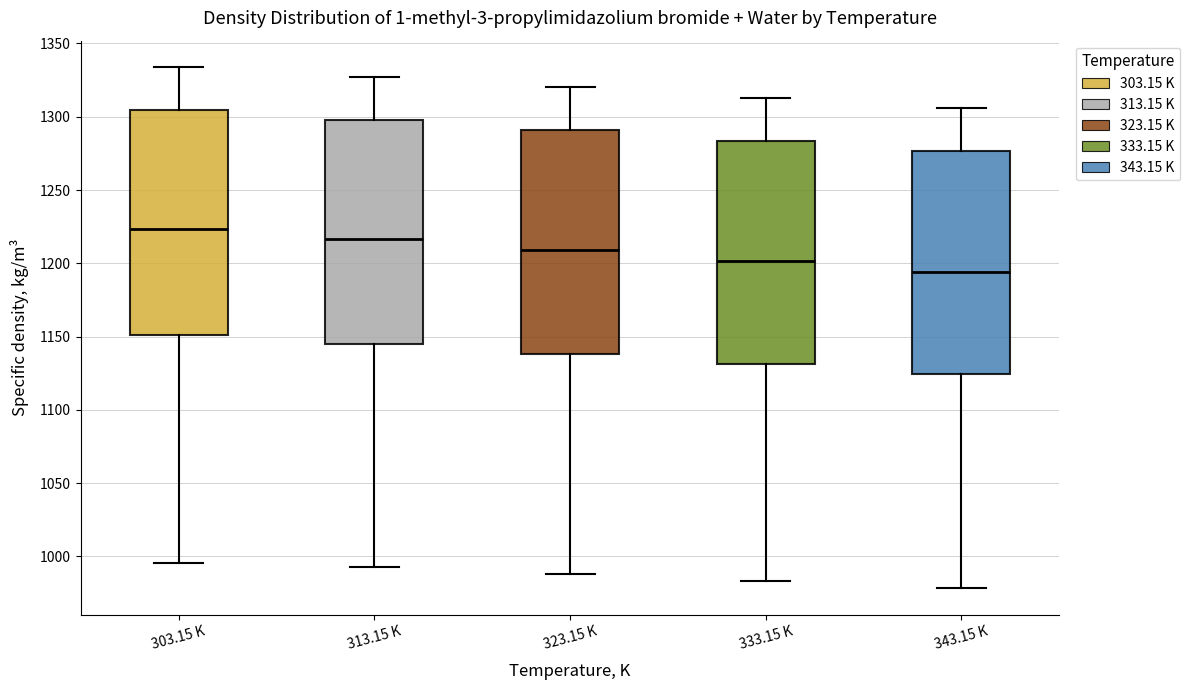

Reading left to right, read every box against the y-axis: the position of its median line, the range the box covers, and the ends of its whiskers. The values are not printed on the chart, so give them approximately, as read against the axis.

303.15 K: median 1225, box 1150 to 1305, whiskers 995 to 1335
313.15 K: median 1215, box 1145 to 1300, whiskers 995 to 1325
323.15 K: median 1210, box 1140 to 1290, whiskers 990 to 1320
333.15 K: median 1200, box 1130 to 1285, whiskers 985 to 1315
343.15 K: median 1195, box 1125 to 1275, whiskers 980 to 1305